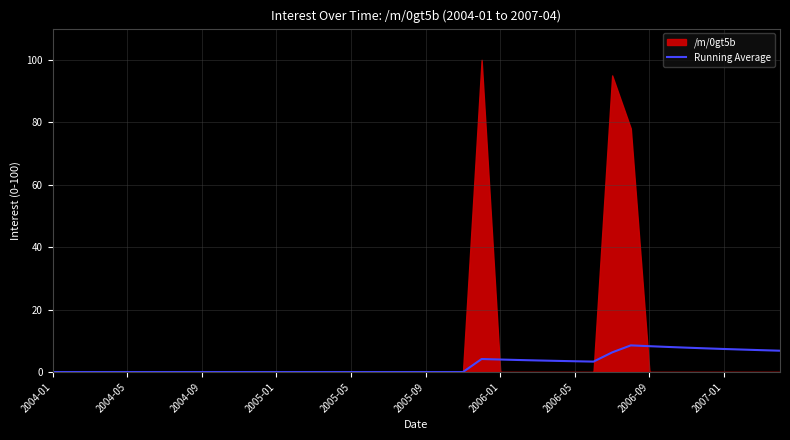

Does the chart display data point markers on the line(s)?

No